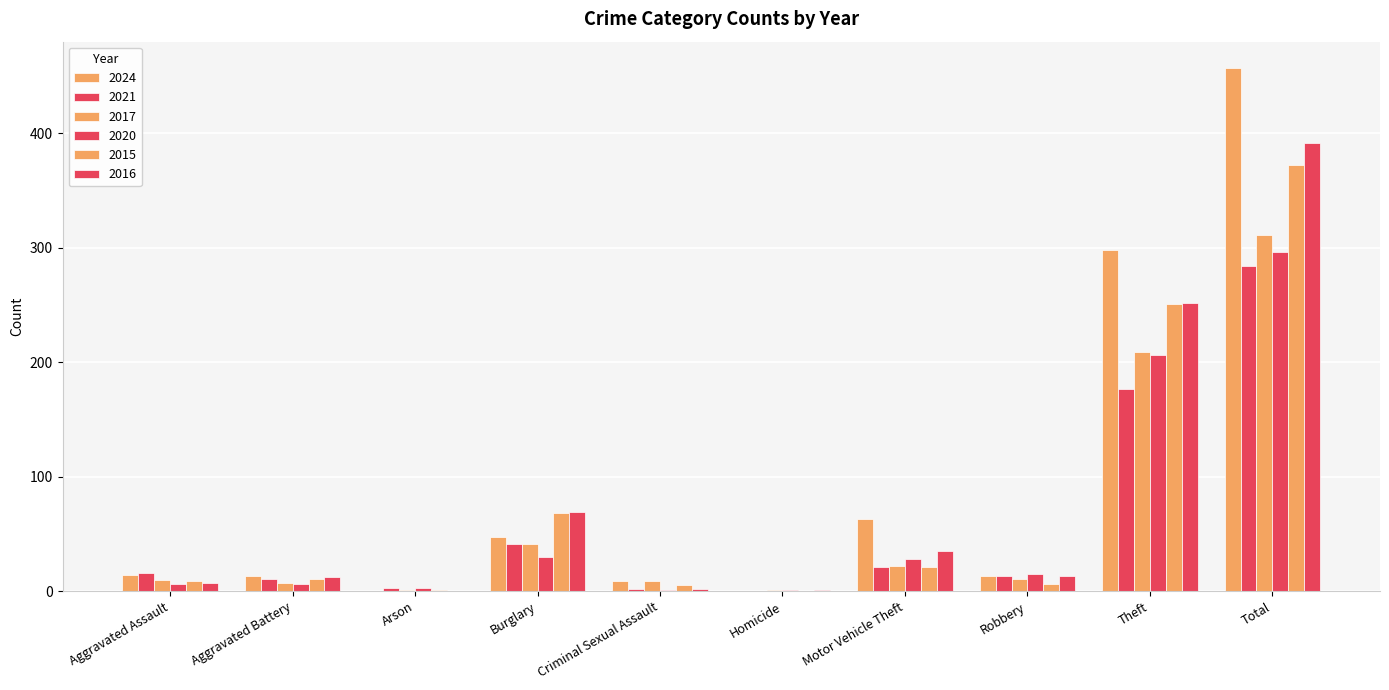

How many data points does each series have?

10